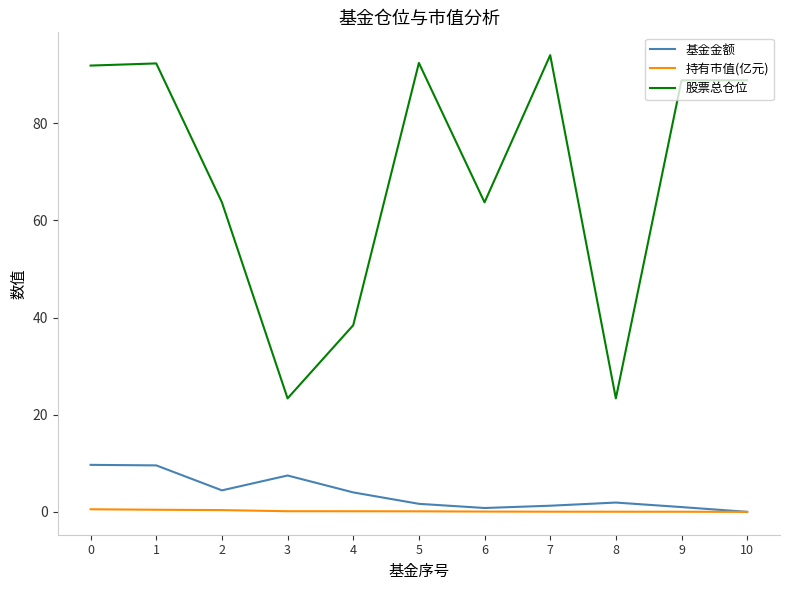

Which series has the largest range (max minus min)?

股票总仓位